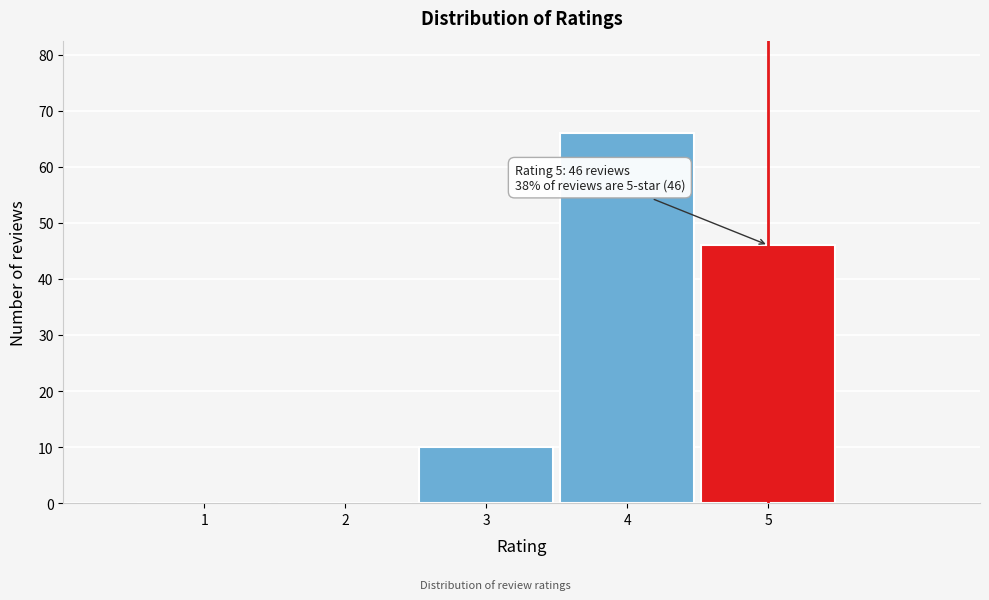

Reading left to right, transcribe all the data shown in this chart.

1=0	2=0	3=10	4=66	5=46